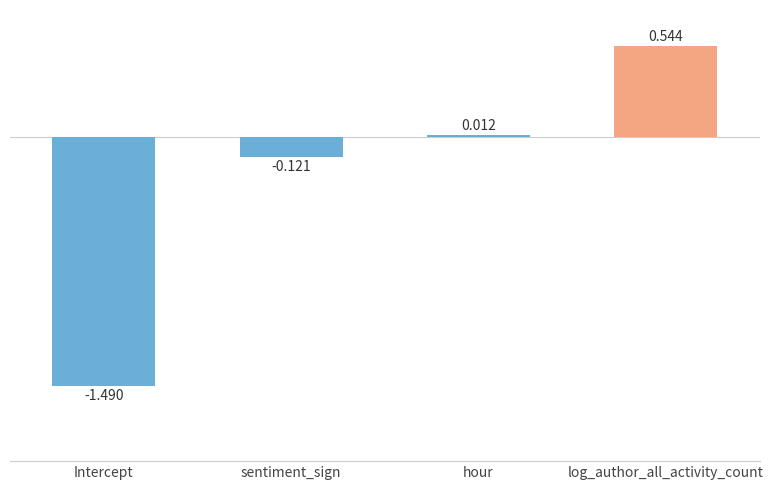

Which label corresponds to the smallest value in the chart?

Intercept